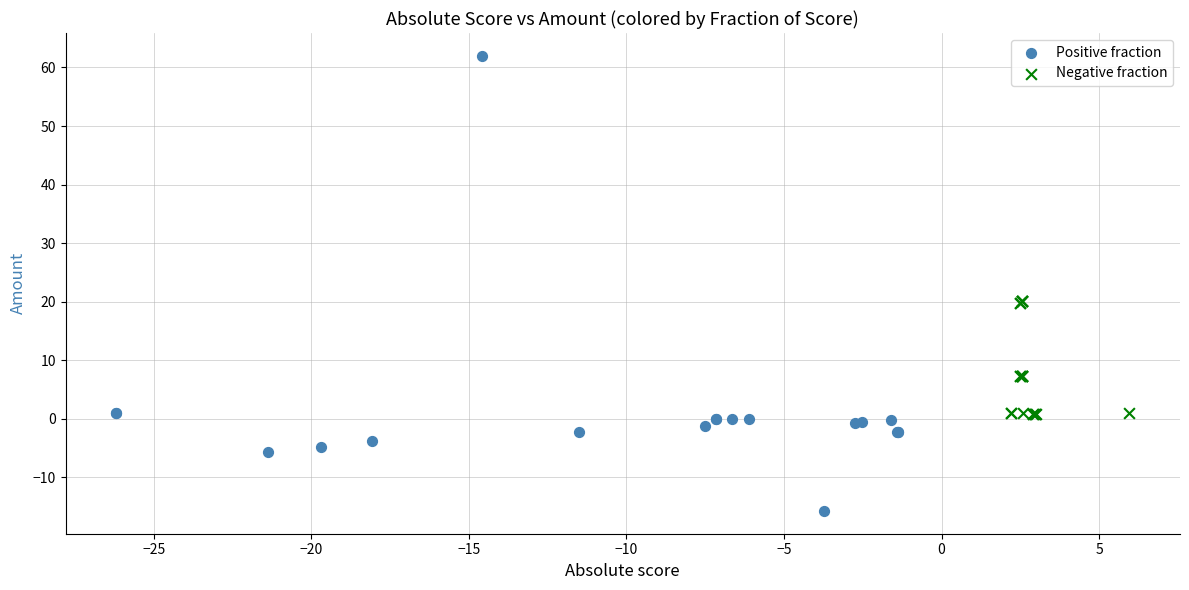

Which series has the widest spread of Y values?

Positive fraction